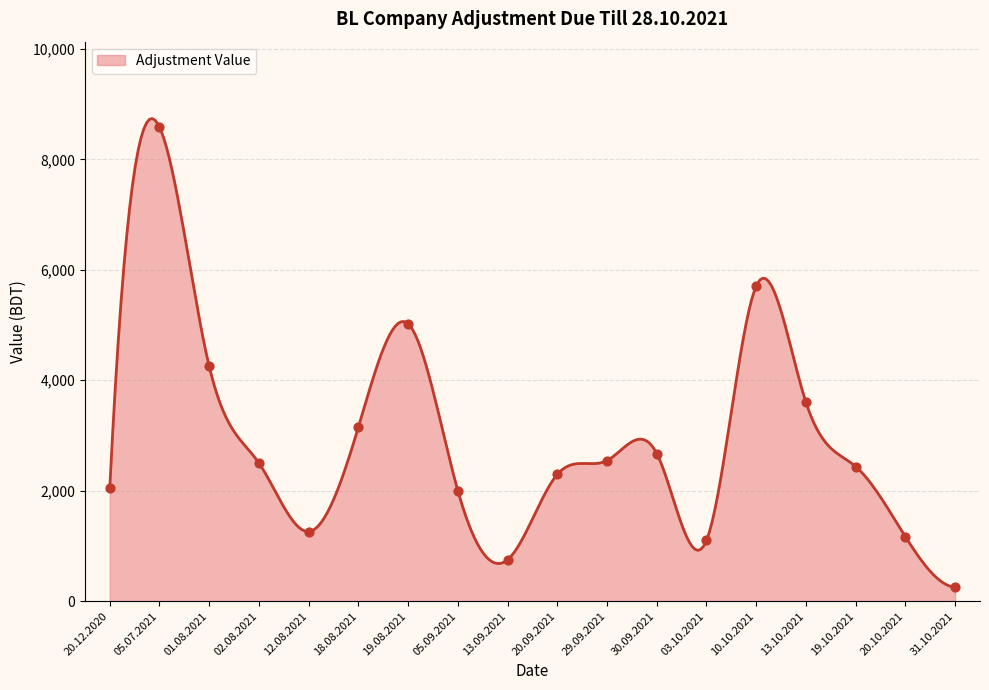

Which has a higher value, 05.07.2021 or 12.08.2021?

05.07.2021